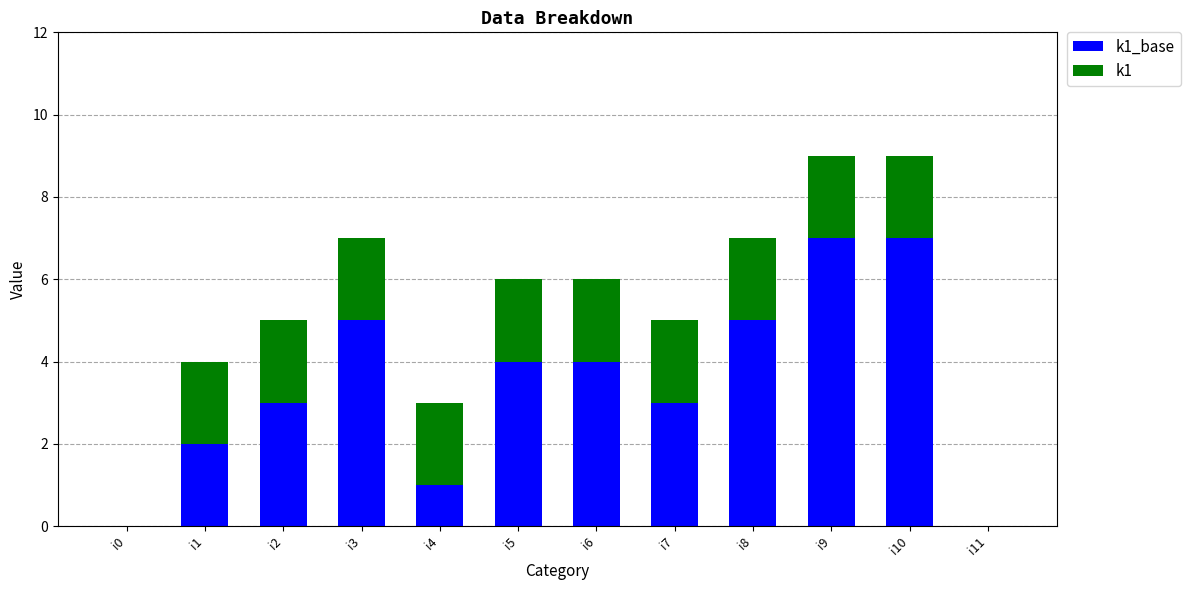

What are all the series names shown in the legend?

k1_base, k1